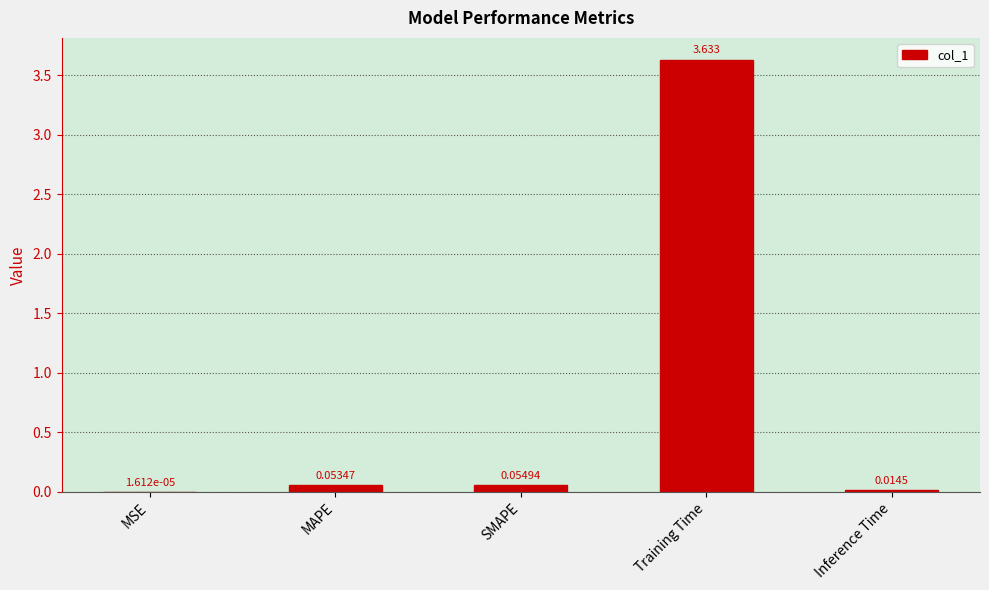

Which label corresponds to the largest value in the chart?

Training Time